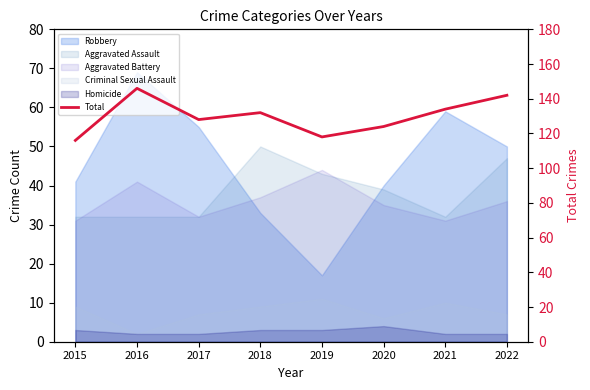

What is the greatest value displayed?

146